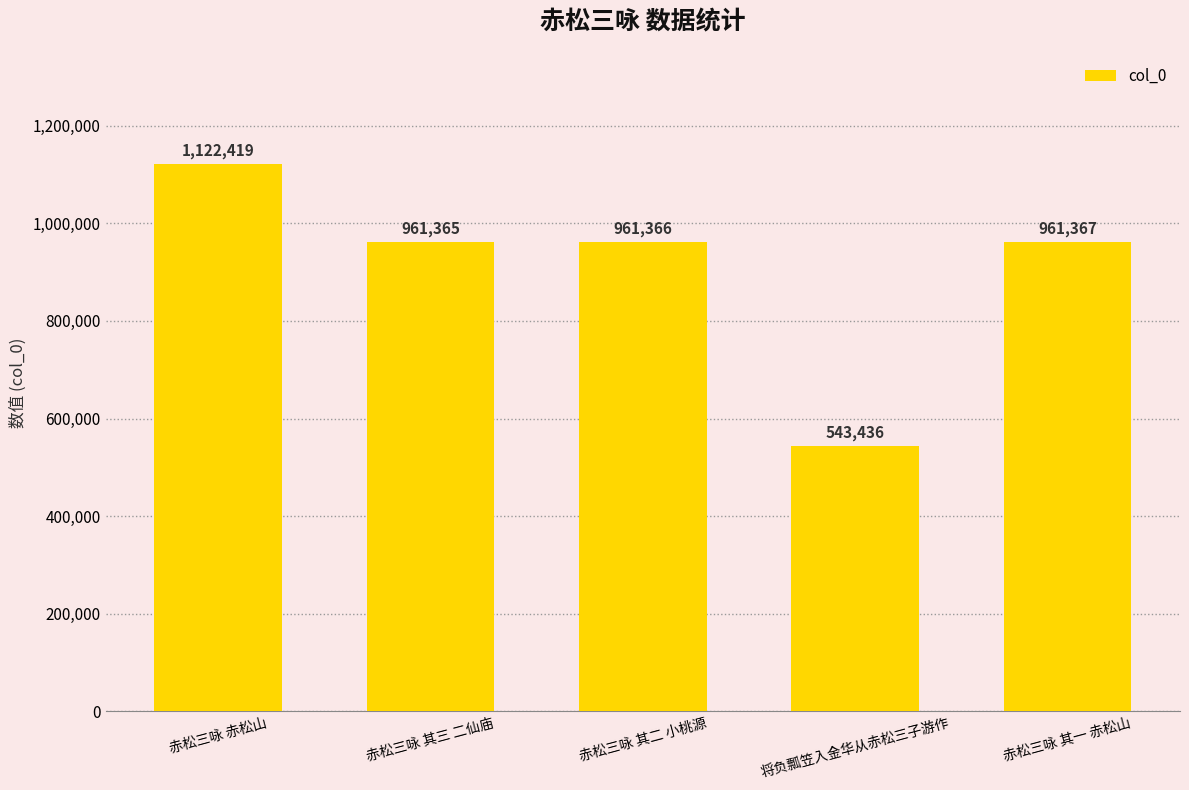

How many distinct data groups are displayed?

1